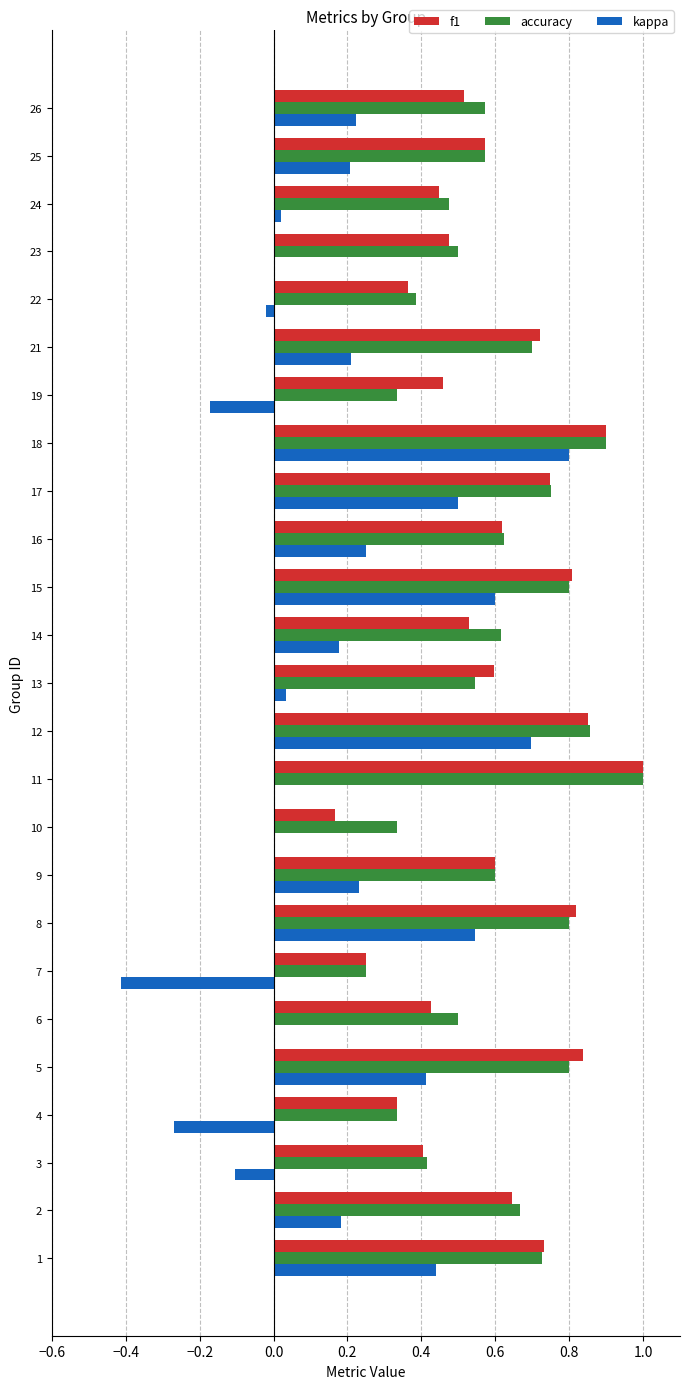

What is the total value across all series at 15?

2.2